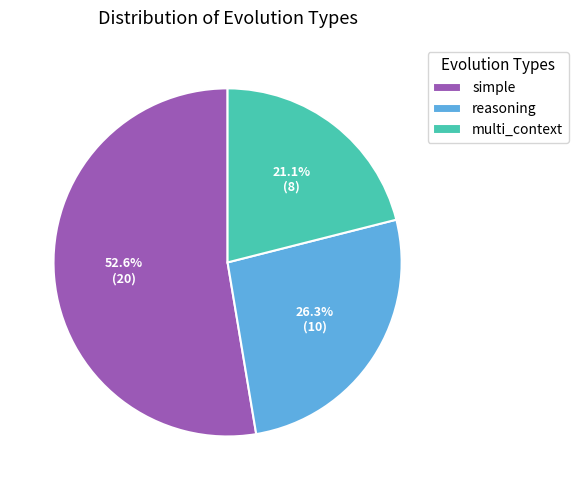

How much of the chart is everything except simple?

47.4%